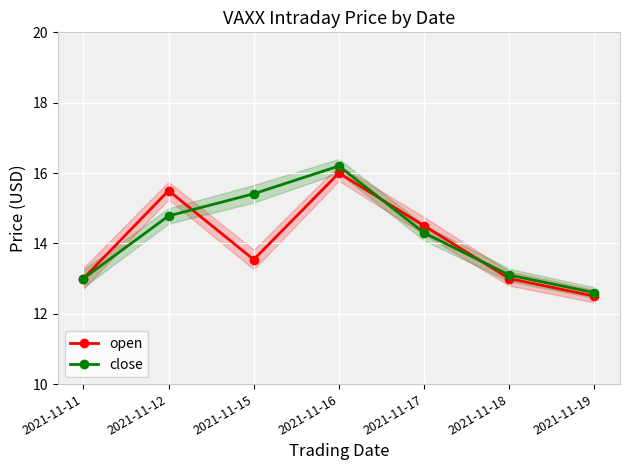

True or false: close has a value of 6.1 at 2021-11-12.

False